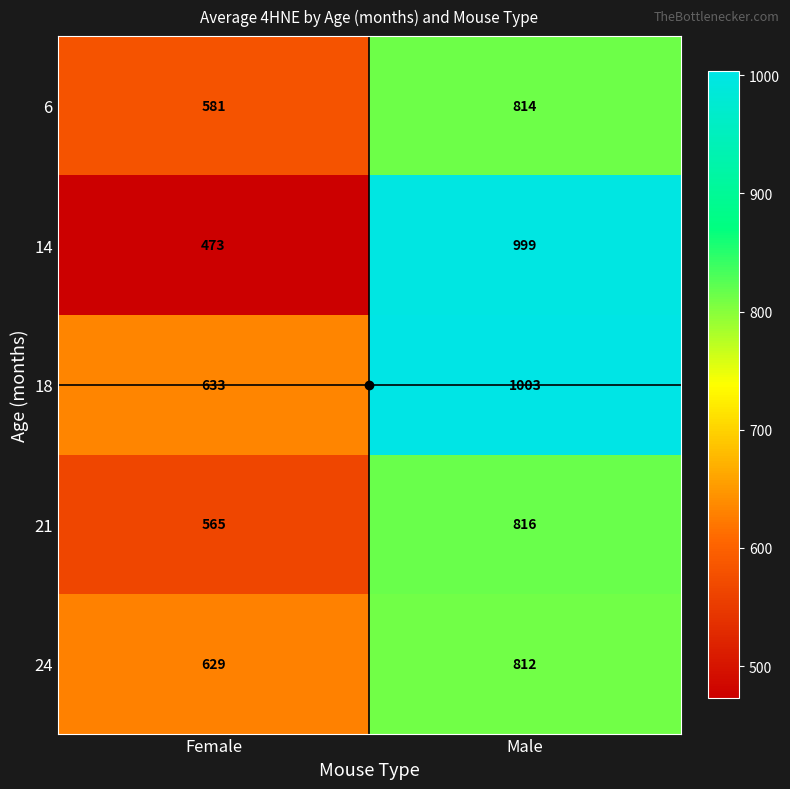

Where is 21 nearest to the value 690?

Female